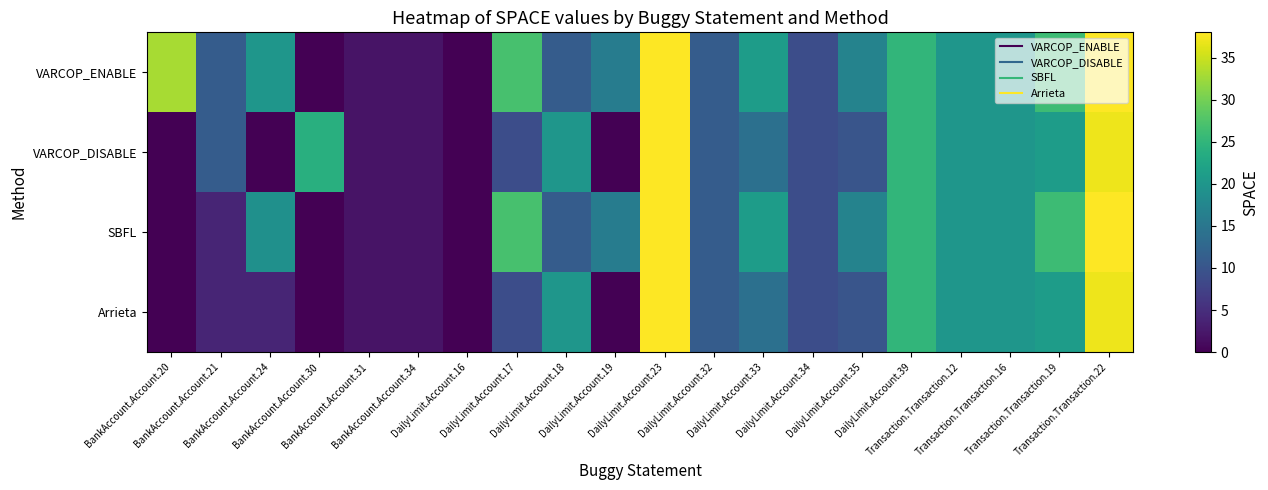

Between BankAccount.Account.34 and DailyLimit.Account.35, which is larger?

DailyLimit.Account.35